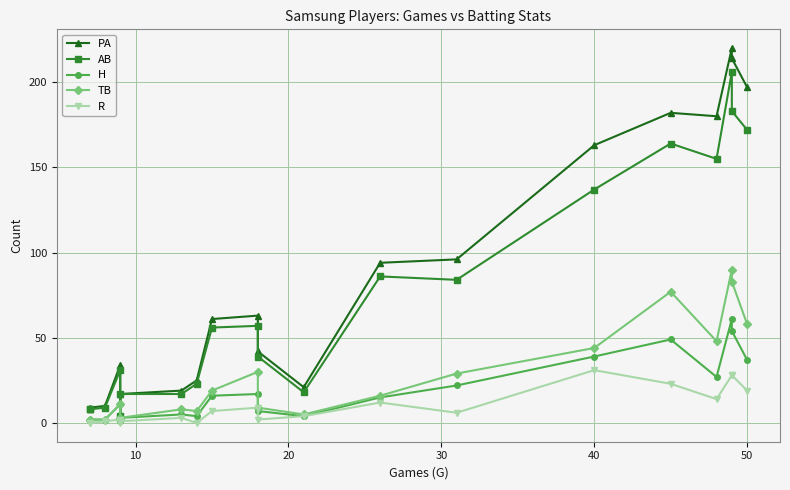

What is the difference between the maximum and minimum values in the R series?

31